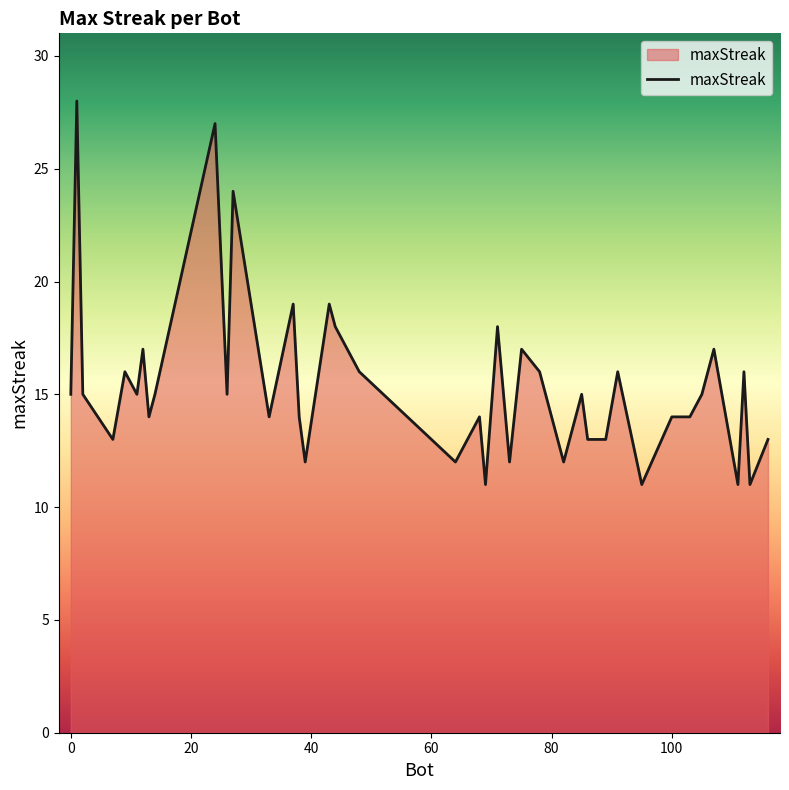

What is the difference between the maximum and minimum values?

17